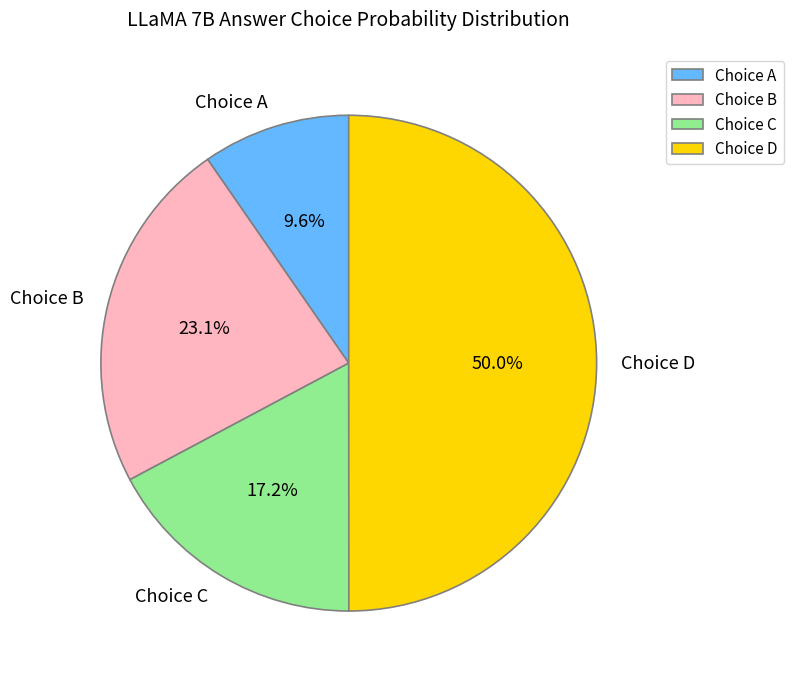

Rank the categories by value from highest to lowest.

Choice D, Choice B, Choice C, Choice A